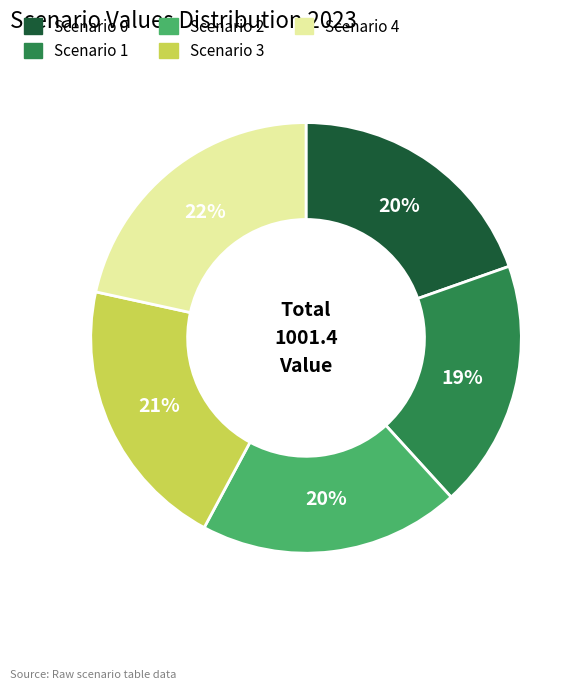

What percentage is the Scenario 0 slice, to the nearest percent?

20%